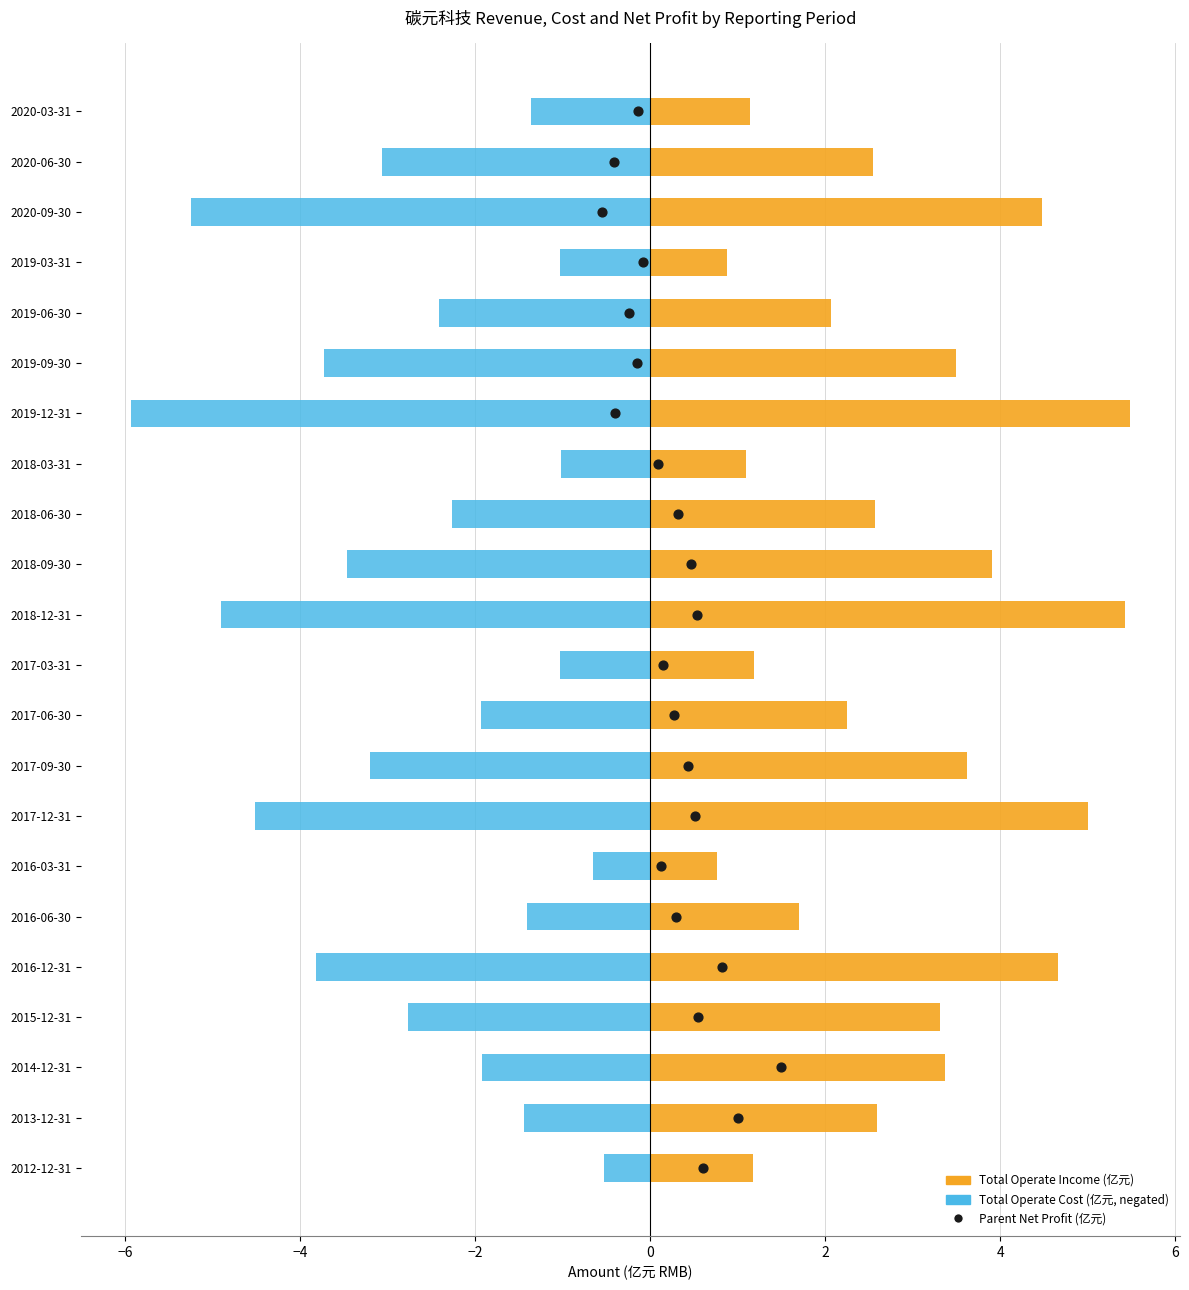

What are all the series names shown in the legend?

Total Operate Income (亿元), Total Operate Cost (亿元, negated), Parent Net Profit (亿元)